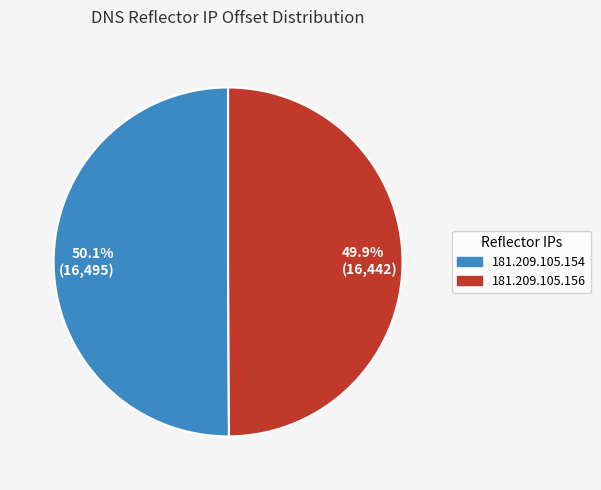

Does any single category account for the majority?

Yes